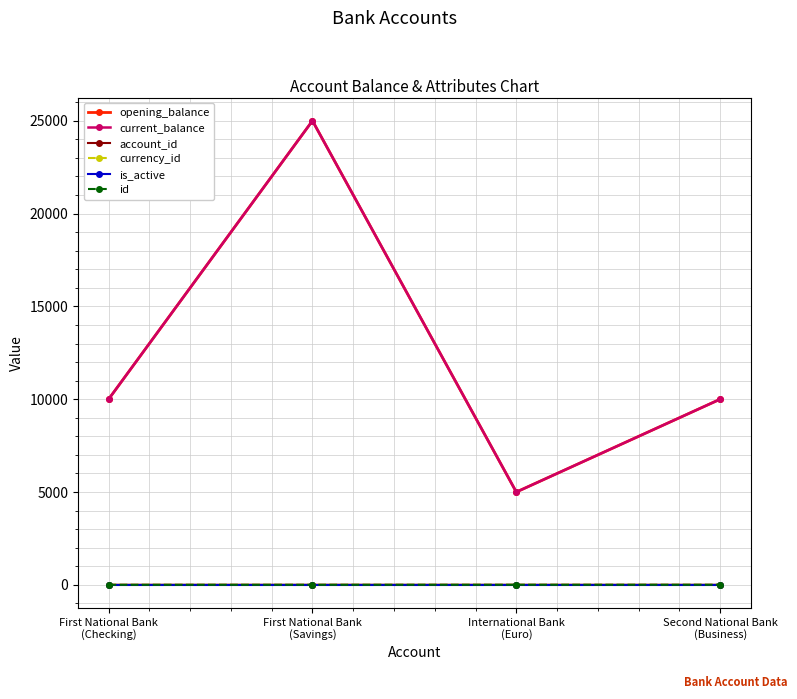

True or false: is_active has a value of 2 at First National Bank
(Checking).

False